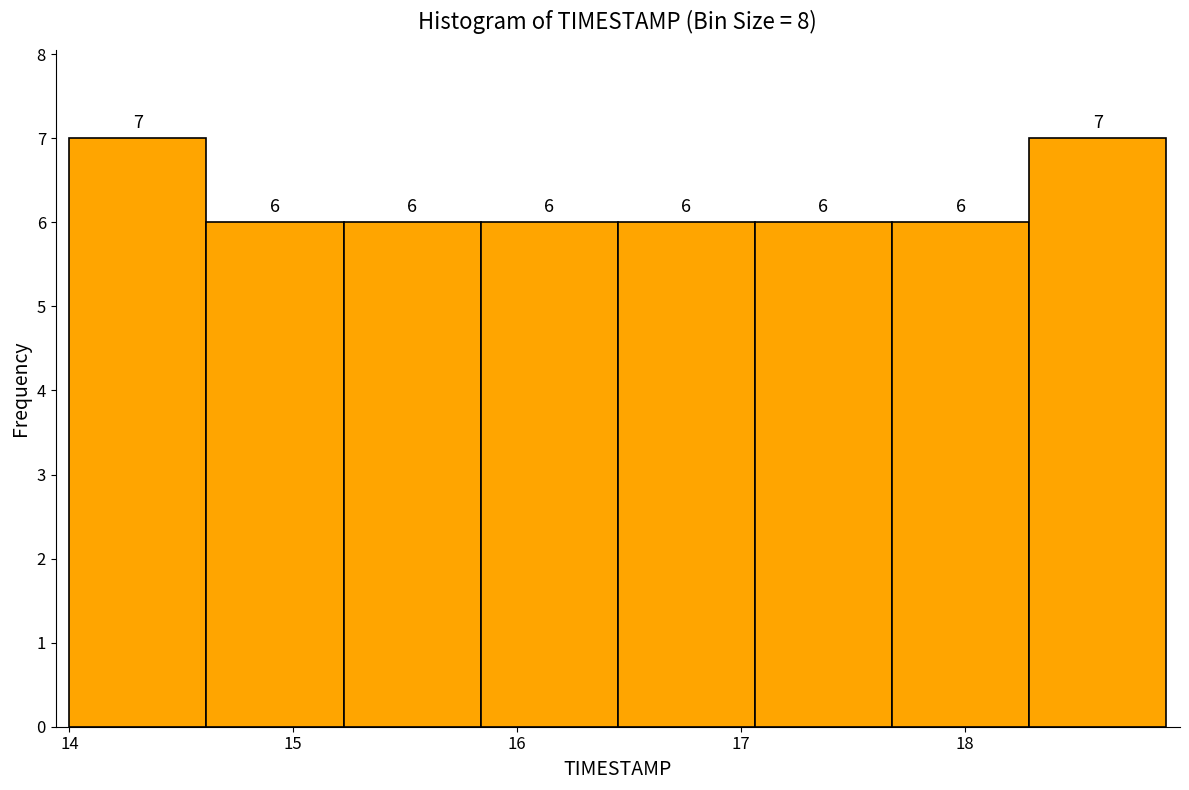

Reading left to right, list every bar in this chart as the range it spans on the x-axis followed by its height. The bar edges are not printed on the chart, so give them approximately, as read against the axis.

14.0 to 14.6: 7
14.6 to 15.2: 6
15.2 to 15.8: 6
15.8 to 16.5: 6
16.5 to 17.1: 6
17.1 to 17.7: 6
17.7 to 18.3: 6
18.3 to 18.9: 7